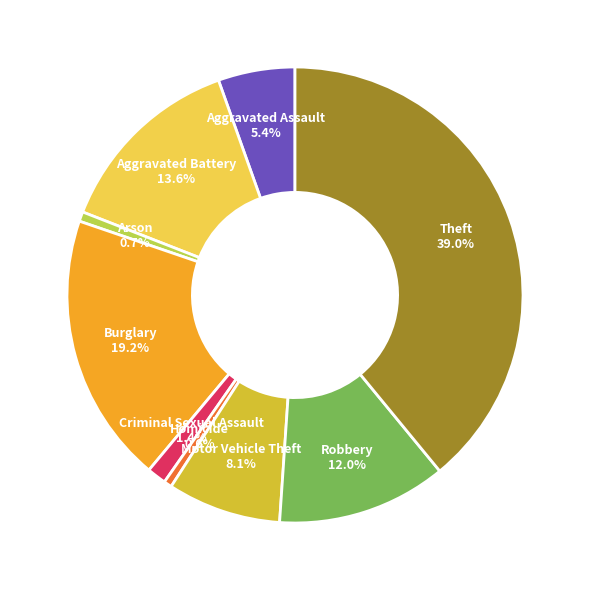

What is the ratio of the value at Burglary to the value at Motor Vehicle Theft?

2.4